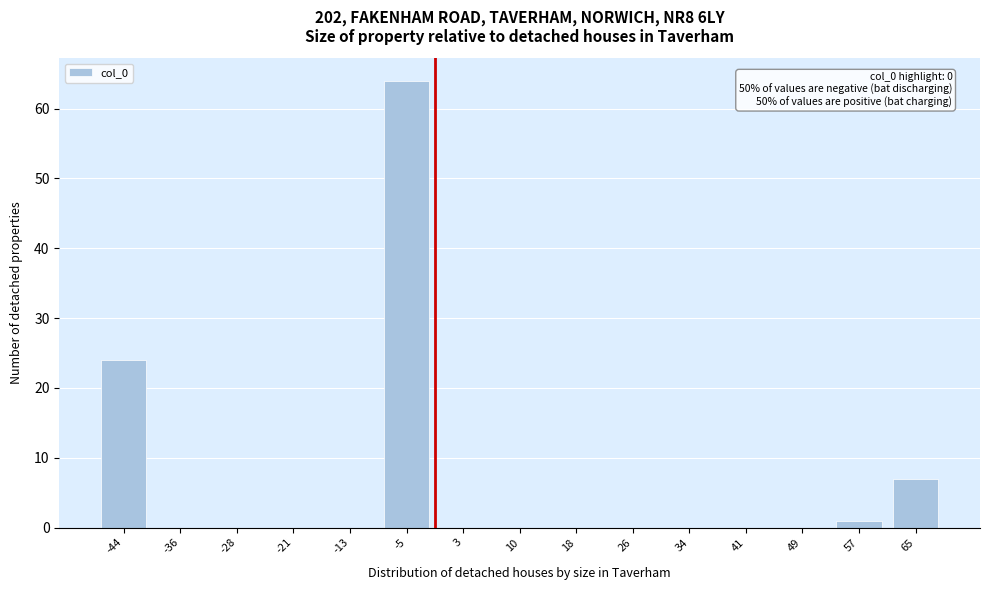

Reading left to right, transcribe all the data shown in this chart.

-44=24	-36=0	-28=0	-21=0	-13=0	-5=64	3=0	10=0	18=0	26=0	34=0	41=0	49=0	57=1	65=7